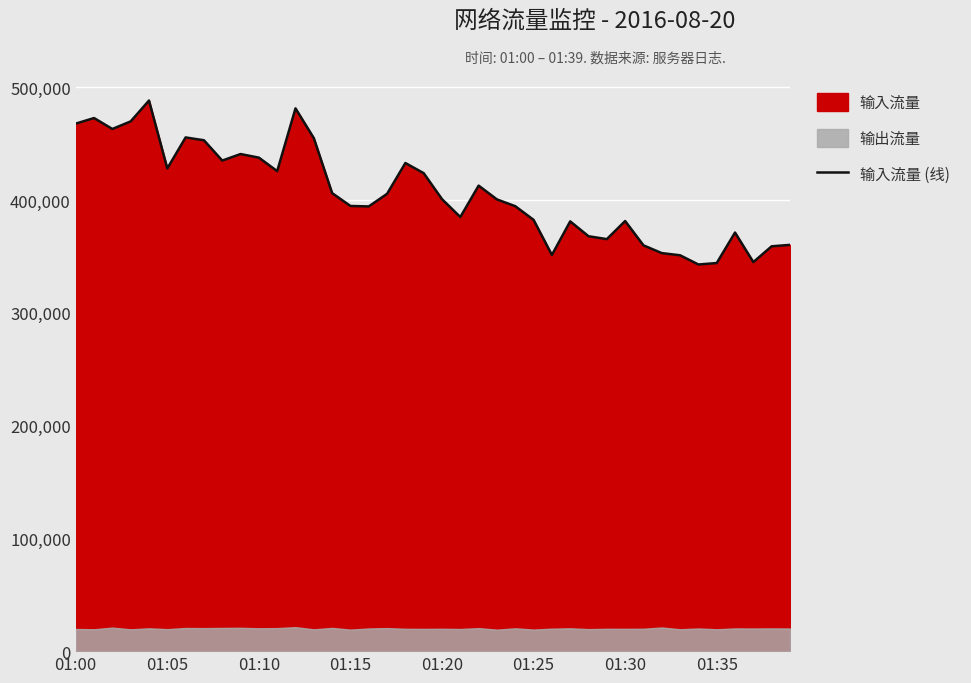

Which category has the lowest value across all series?

34